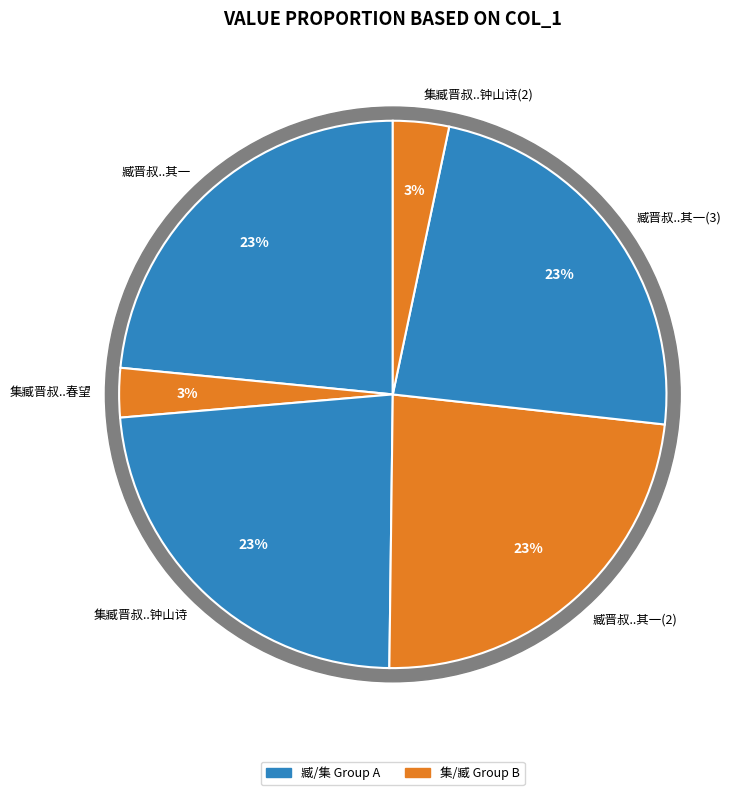

How many segments does this pie chart have?

6